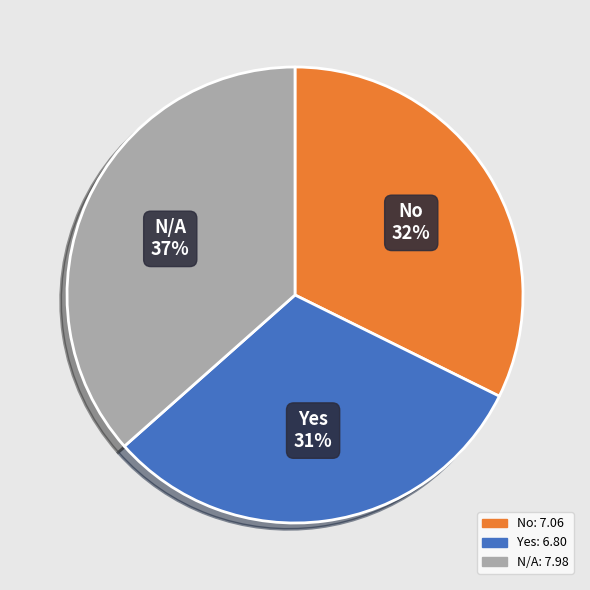

Does any single category account for the majority?

No